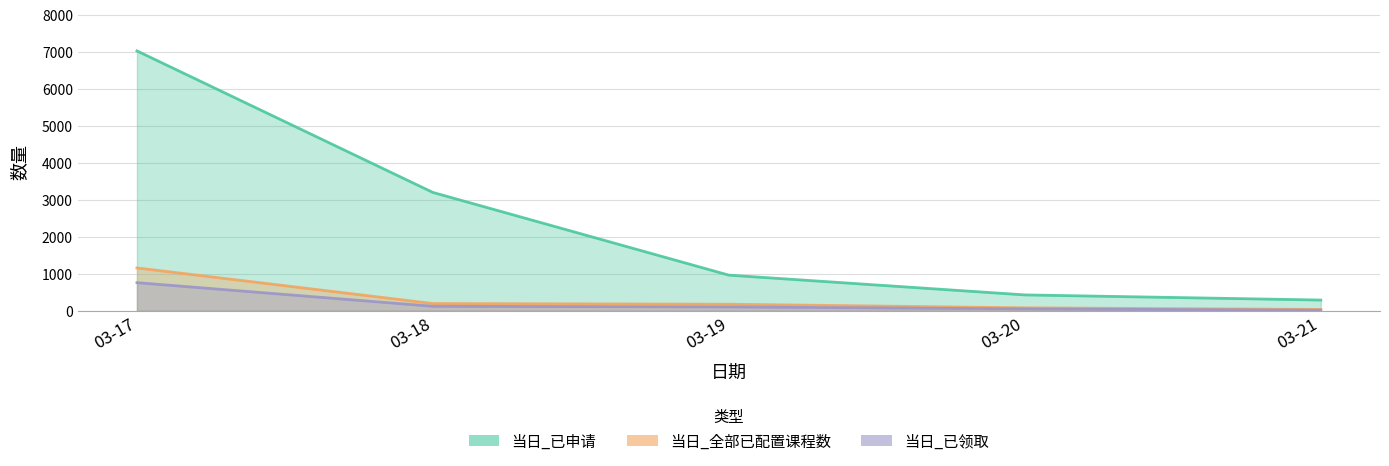

The 当日_已申请 series shows 11380 at 03-17. True or false?

False